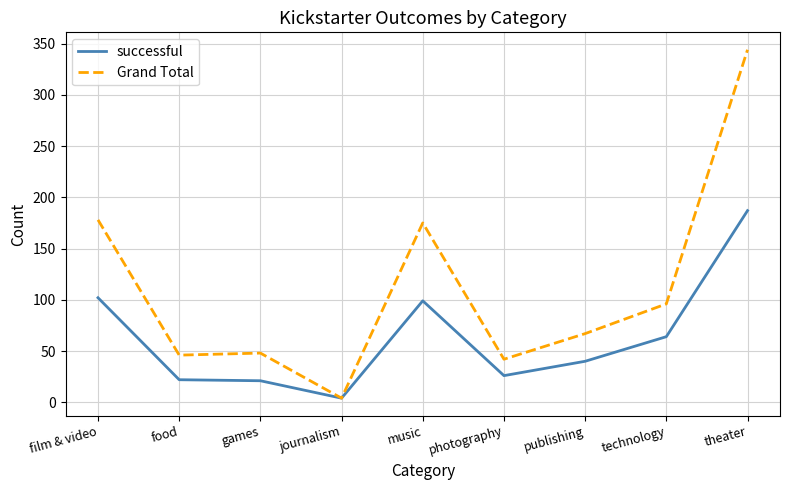

Which series has the largest range (max minus min)?

Grand Total